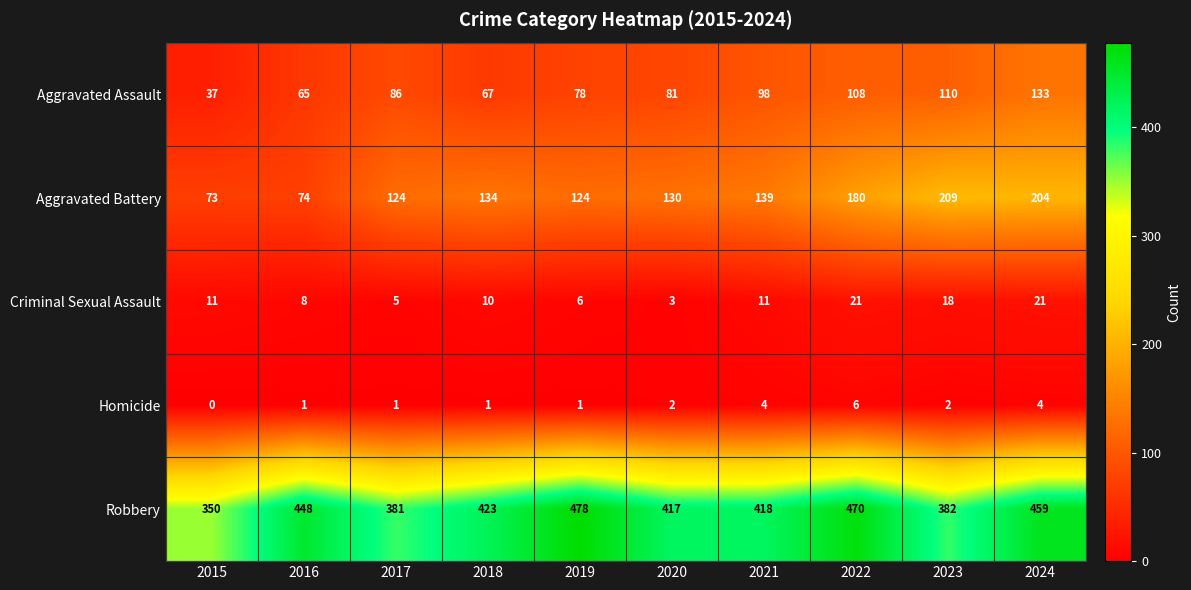

At which category is the sum across all series the highest?

2024